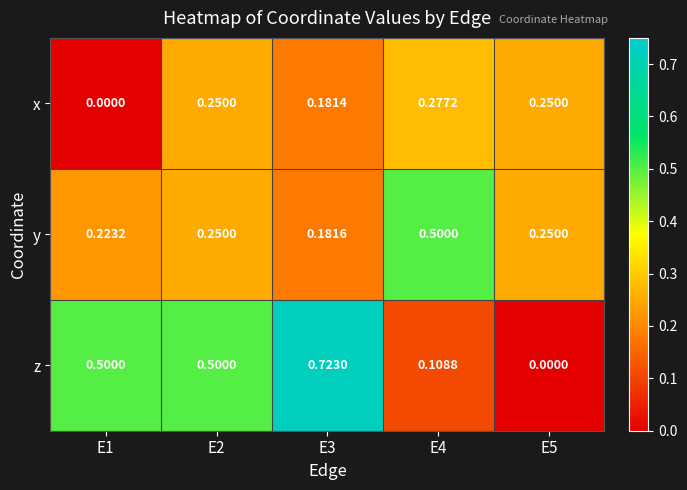

List the series in order of their peak value, lowest first.

x, y, z